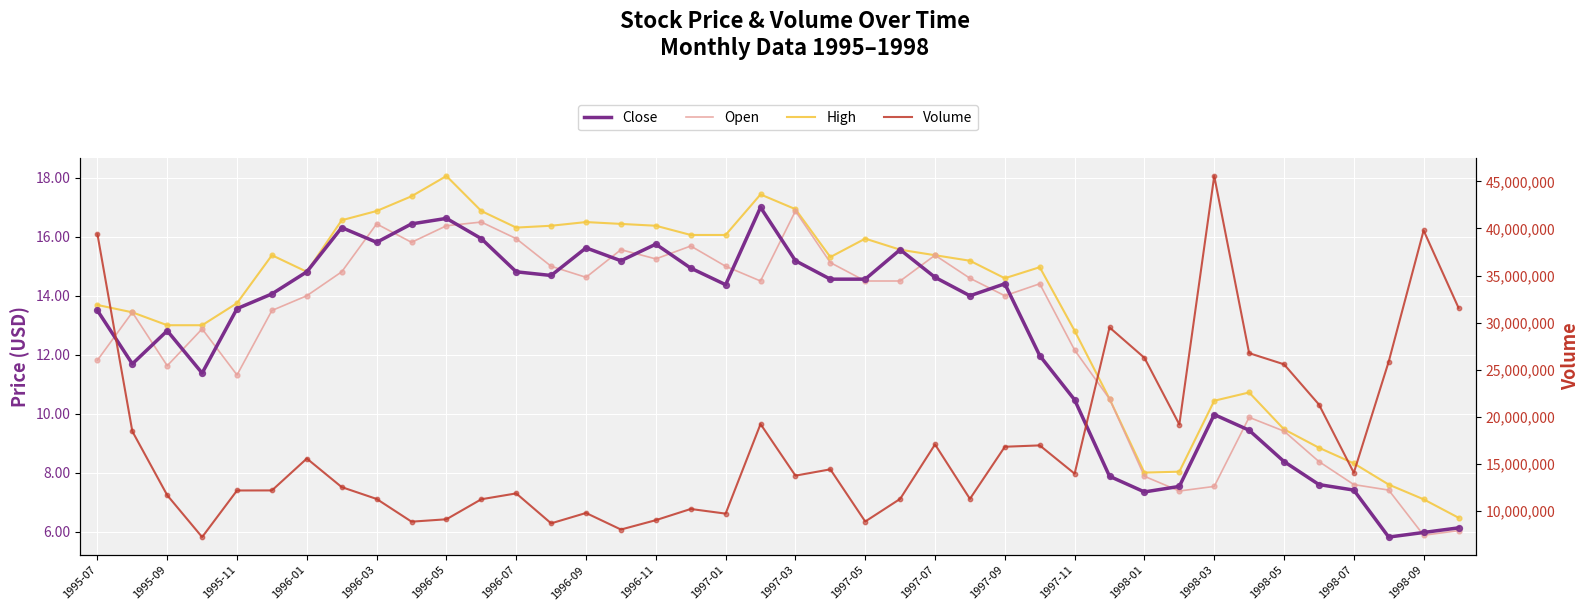

Which series reaches the minimum Y coordinate?

Close